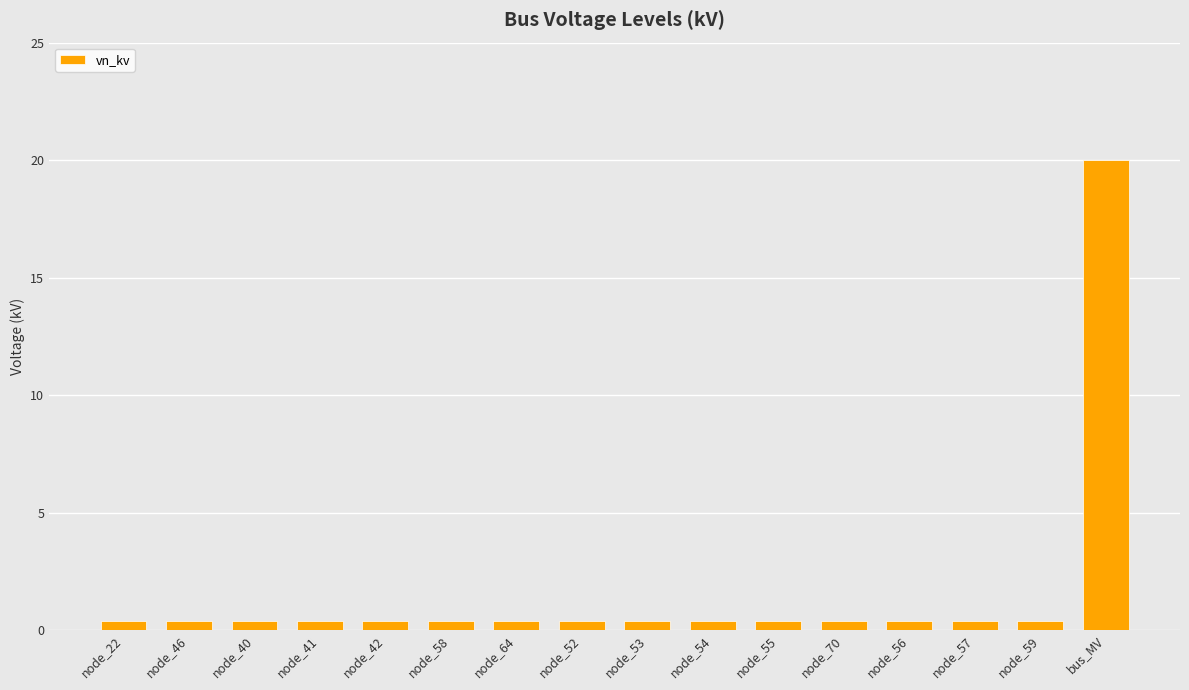

Reading left to right, what are all the values shown in this chart?

0.4	0.4	0.4	0.4	0.4	0.4	0.4	0.4	0.4	0.4	0.4	0.4	0.4	0.4	0.4	20.0